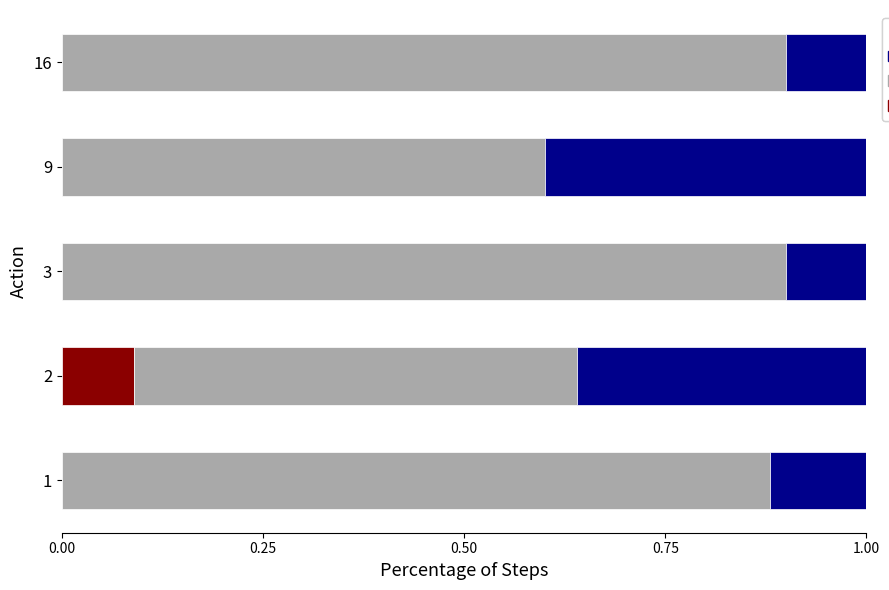

What is the total value across all series at 9?

1.0